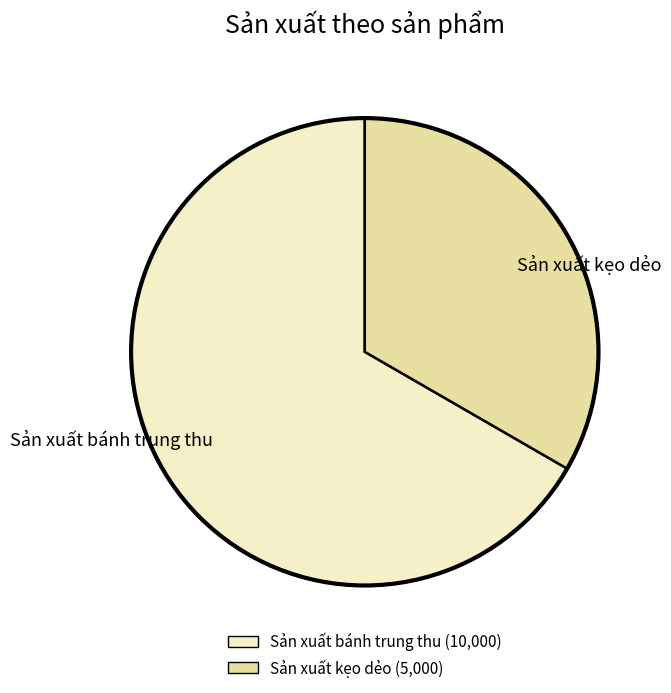

Which has a higher value, Sản xuất bánh trung thu or Sản xuất kẹo dẻo?

Sản xuất bánh trung thu